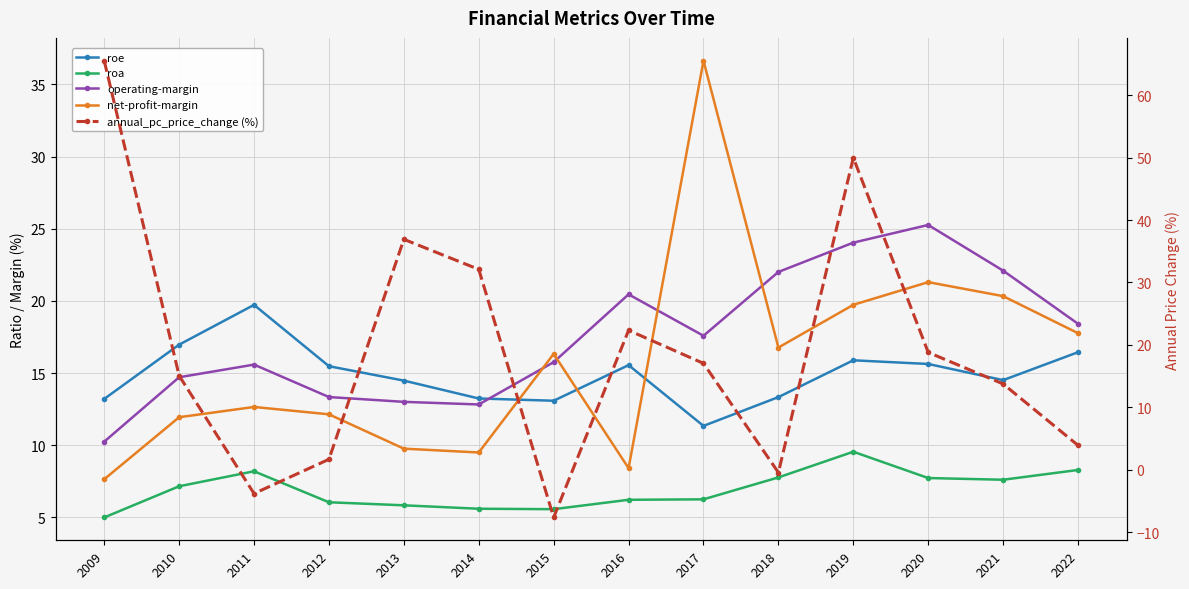

Reading left to right, list all the values displayed in this chart.

roe: 2009=13.2	2010=17.0	2011=19.7	2012=15.5	2013=14.5	2014=13.2	2015=13.1	2016=15.6	2017=11.3	2018=13.3	2019=15.9	2020=15.6	2021=14.5	2022=16.4
roa: 2009=5.0	2010=7.2	2011=8.2	2012=6.1	2013=5.8	2014=5.6	2015=5.6	2016=6.2	2017=6.3	2018=7.8	2019=9.6	2020=7.7	2021=7.6	2022=8.3
operating-margin: 2009=10.3	2010=14.7	2011=15.6	2012=13.3	2013=13.0	2014=12.8	2015=15.8	2016=20.5	2017=17.6	2018=22.0	2019=24.0	2020=25.3	2021=22.1	2022=18.4
net-profit-margin: 2009=7.6	2010=11.9	2011=12.7	2012=12.1	2013=9.8	2014=9.5	2015=16.3	2016=8.4	2017=36.6	2018=16.8	2019=19.7	2020=21.3	2021=20.3	2022=17.8
annual_pc_price_change (%): 2009=65.5	2010=15.1	2011=-3.8	2012=1.7	2013=36.9	2014=32.1	2015=-7.6	2016=22.3	2017=17.0	2018=-0.4	2019=50.0	2020=18.8	2021=13.8	2022=3.9